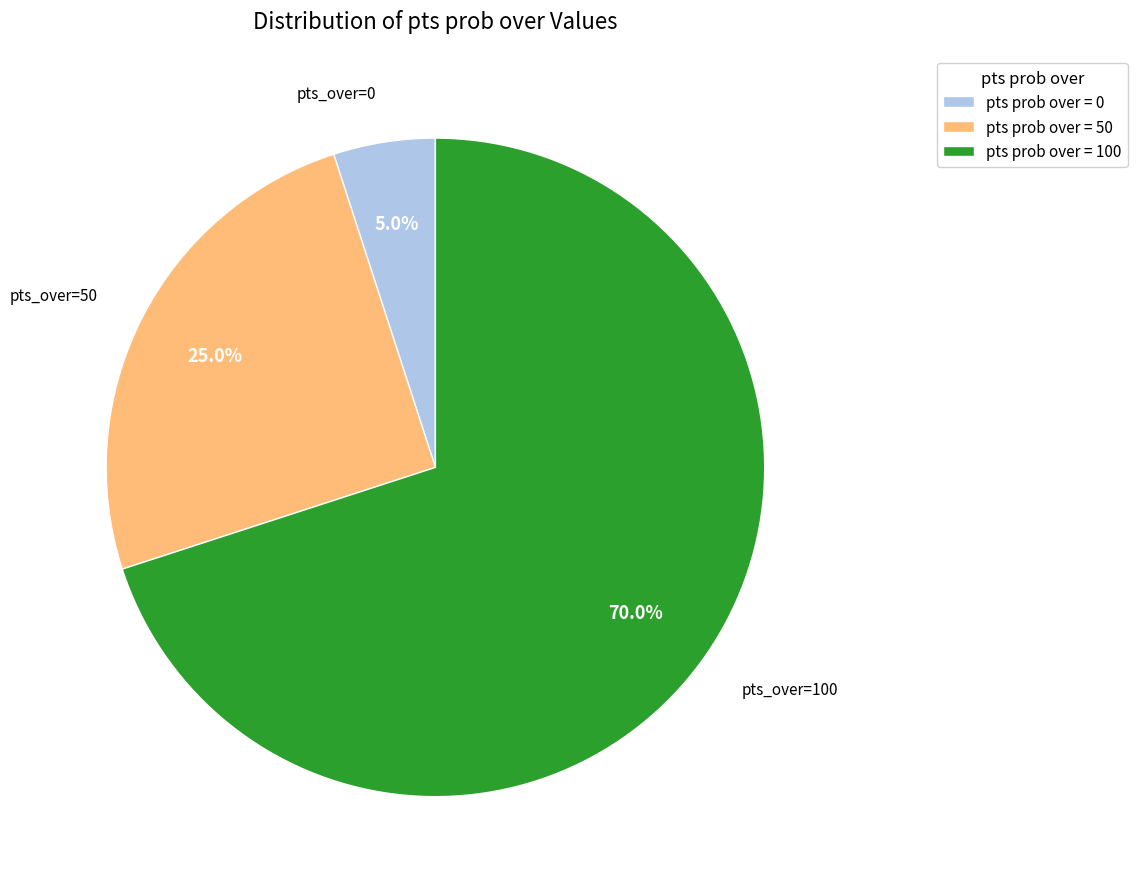

What is the largest slice in the pie chart?

pts prob over = 100